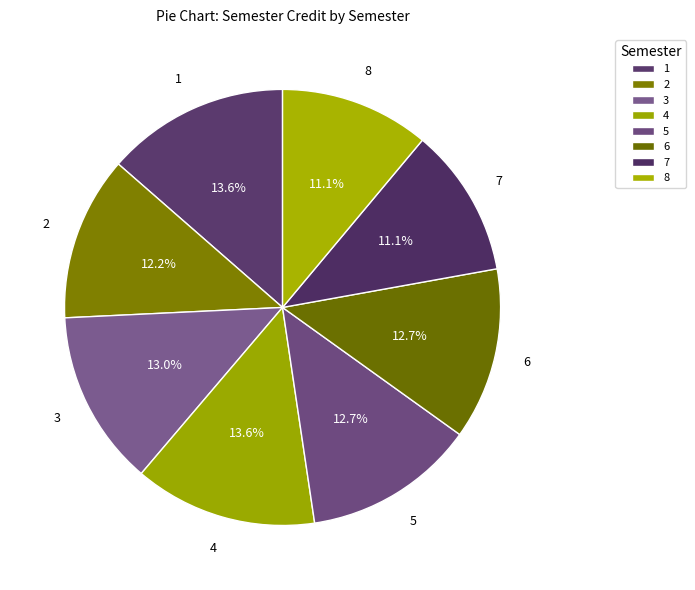

To the nearest percent, what is the combined percentage of 8 and 2?

23%